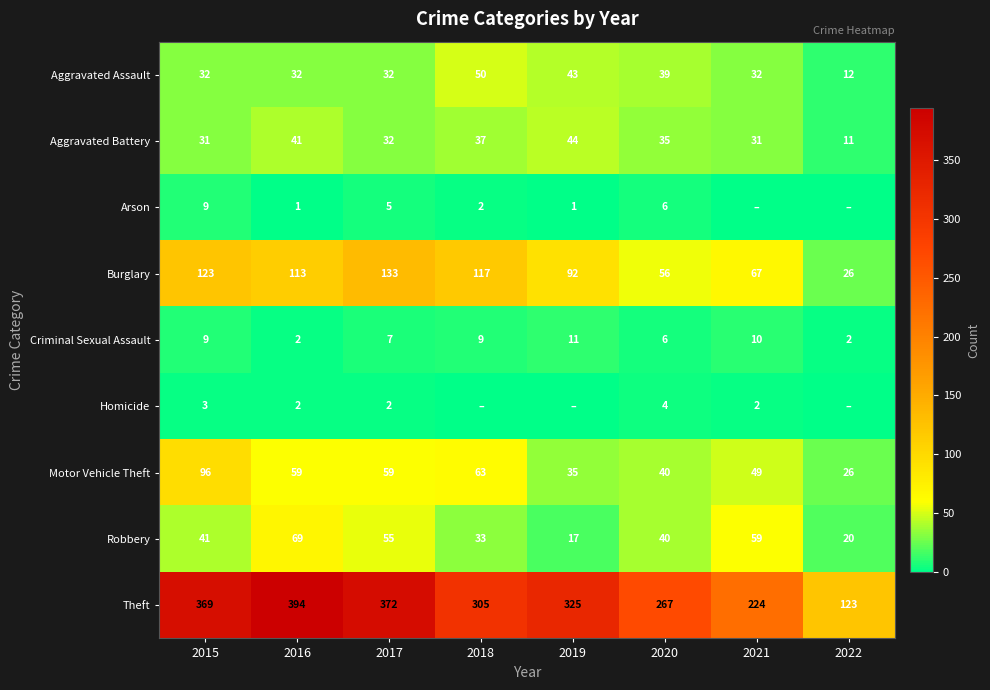

How many distinct data groups are displayed?

9